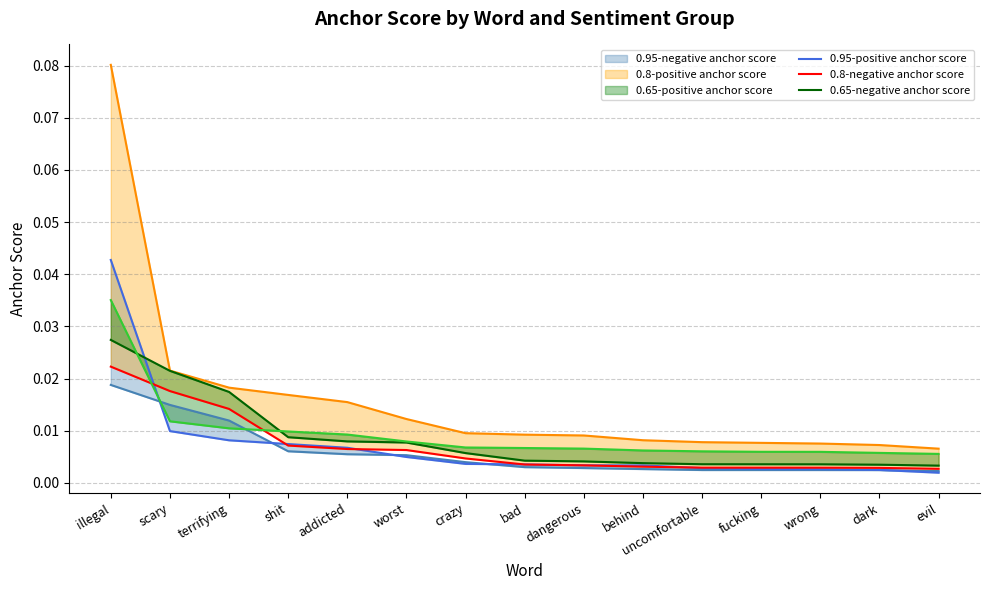

Is the value of 0.8-positive anchor score at worst greater than the value of 0.95-positive anchor score at terrifying?

Yes